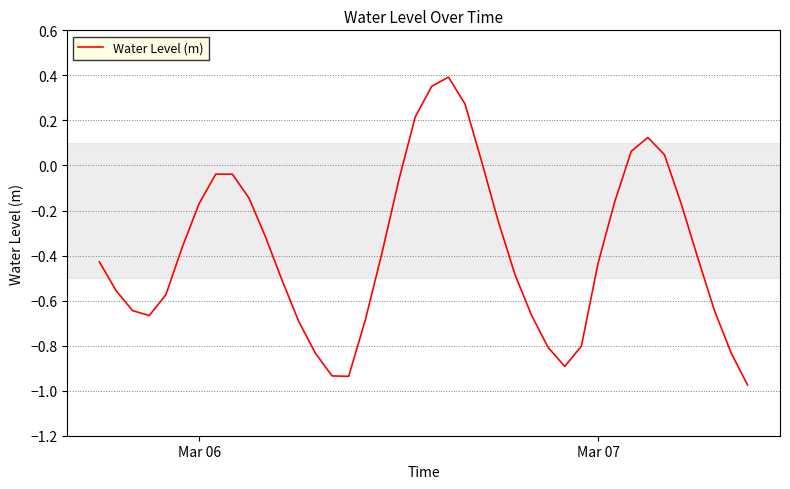

What is the sum of all values?

-15.0